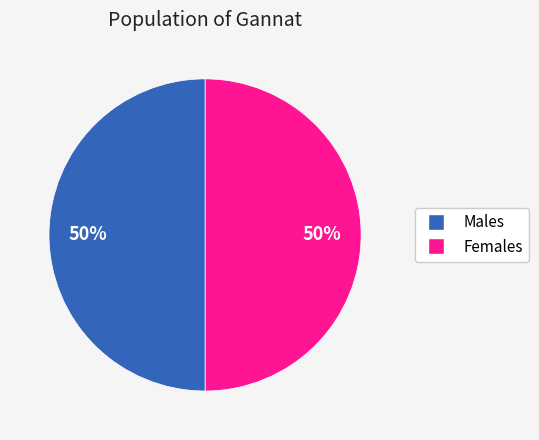

To the nearest percent, what is the average slice percentage?

50%